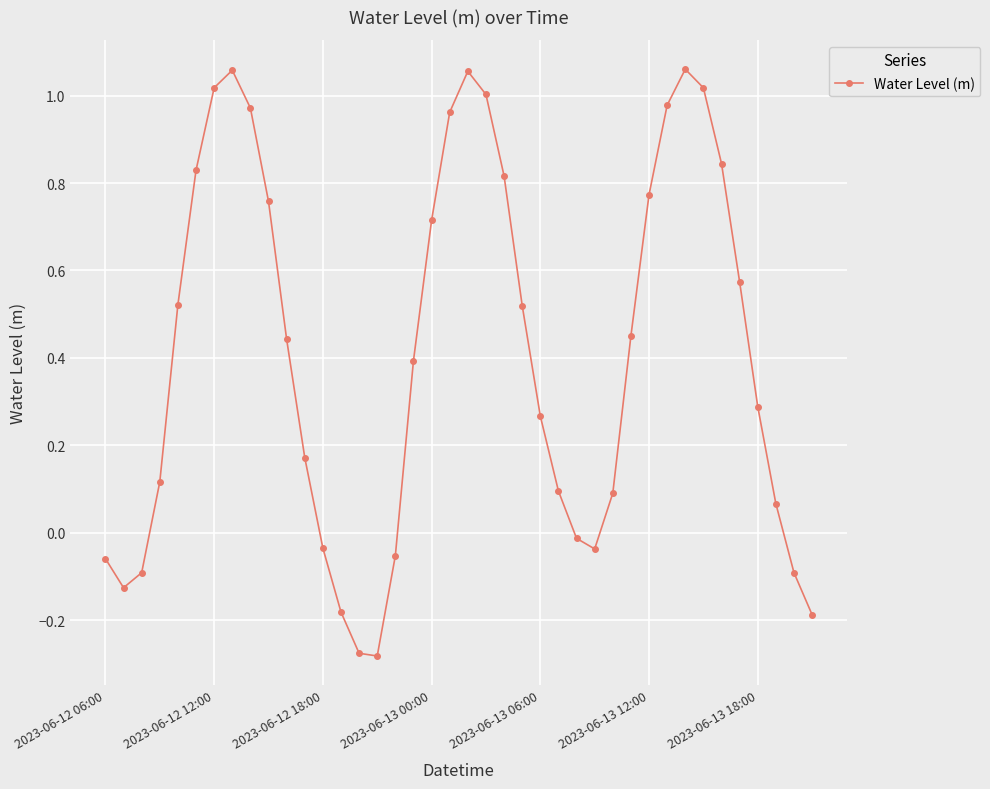

What is the difference between the second highest and minimum values?

1.3